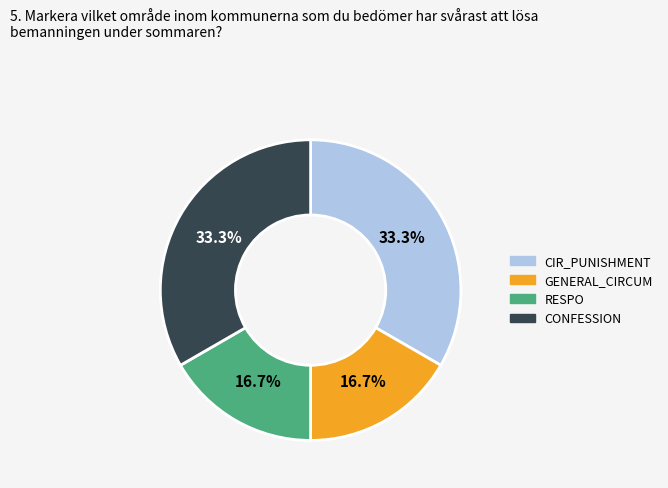

Is there any slice that represents more than half of the pie?

No